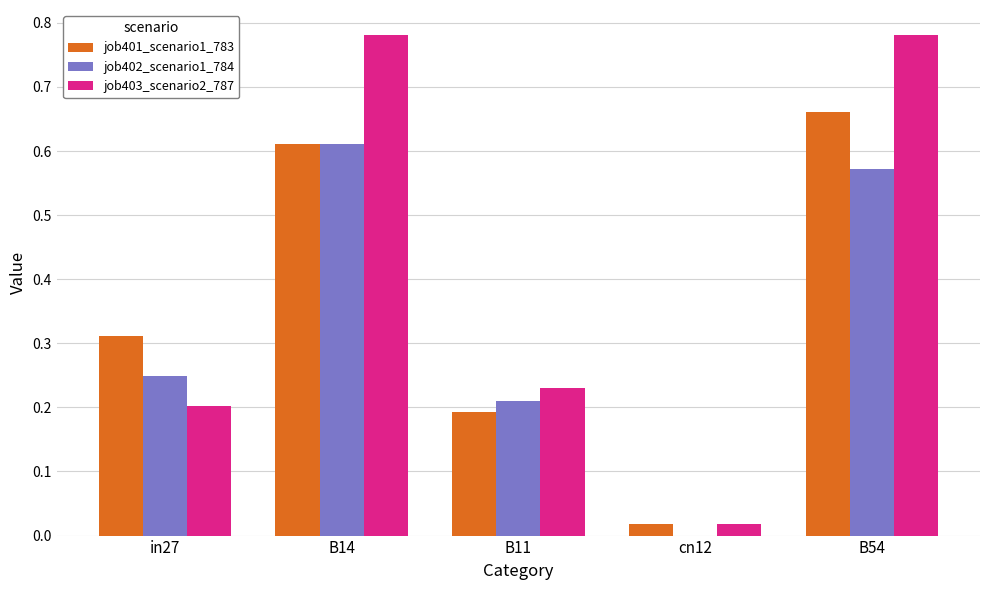

Between B14 and cn12, which series saw the biggest shift?

job403_scenario2_787